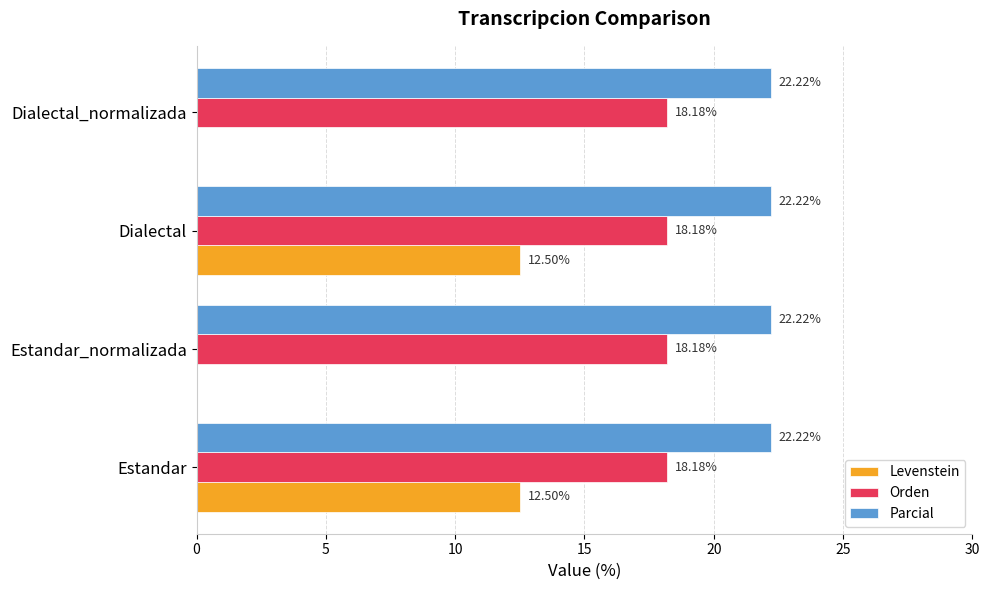

What is the sum of the Orden values at Dialectal and Estandar_normalizada?

36.4